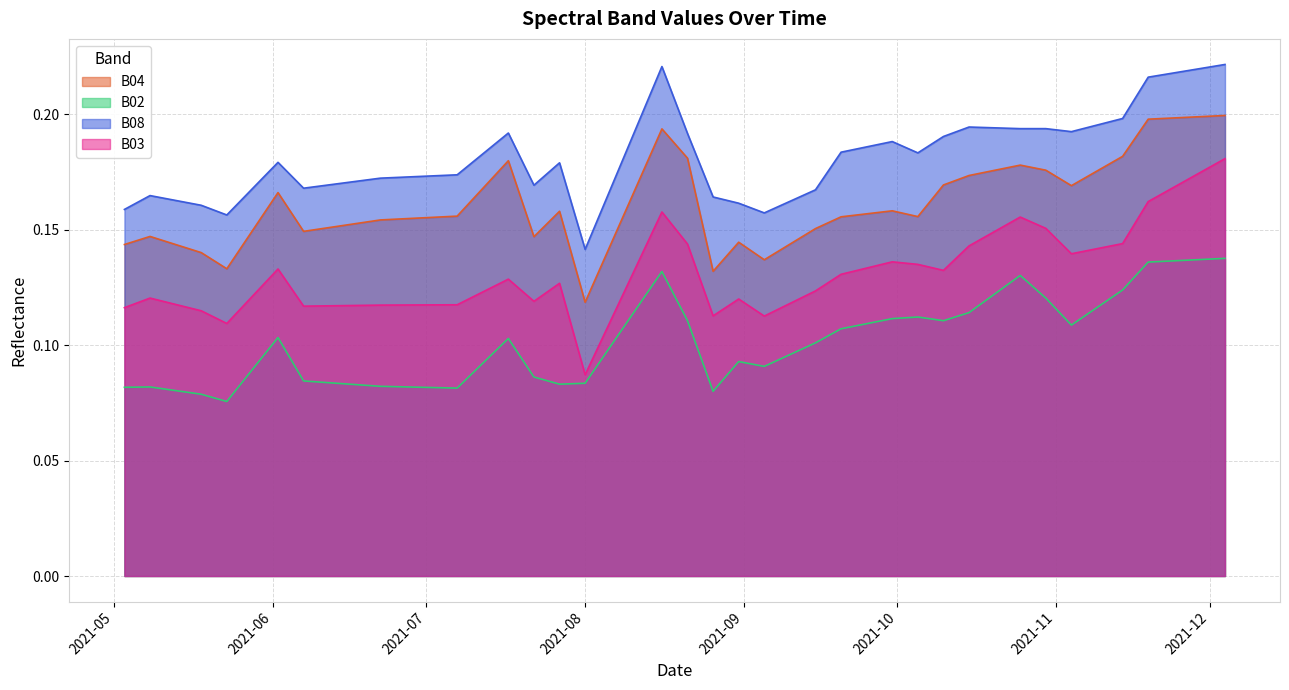

True or false: B04 and B08 intersect in this chart.

False